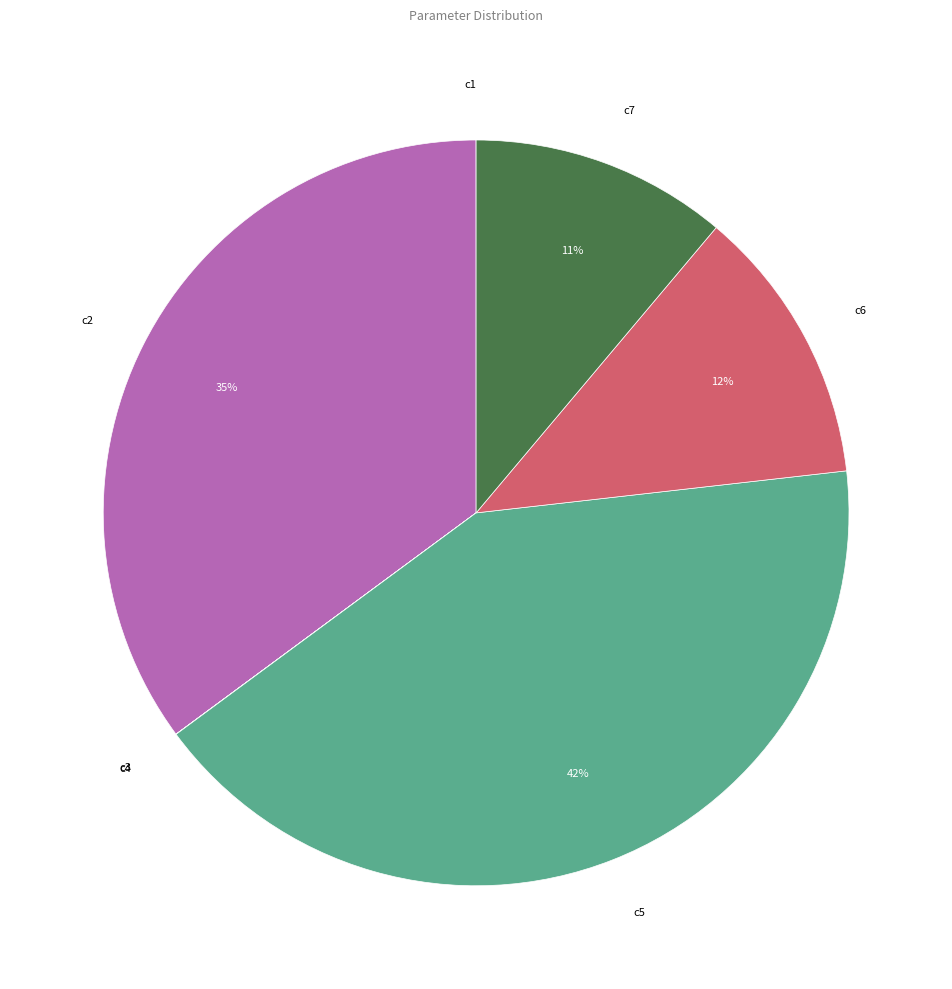

To the nearest percent, what is the difference between the largest and smallest slice percentages?

42%